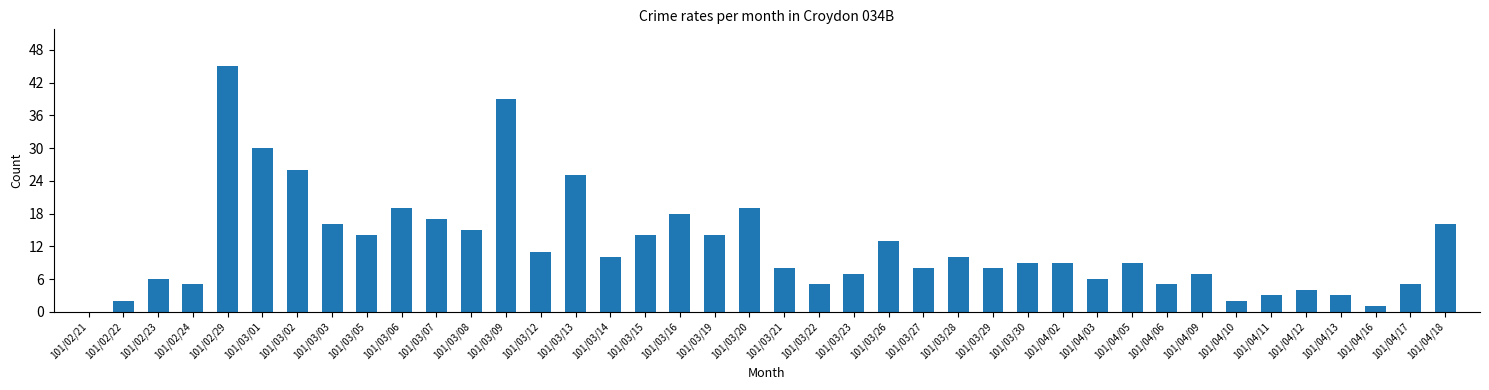

What is the difference between the values at 101/03/27 and 101/04/17?

3